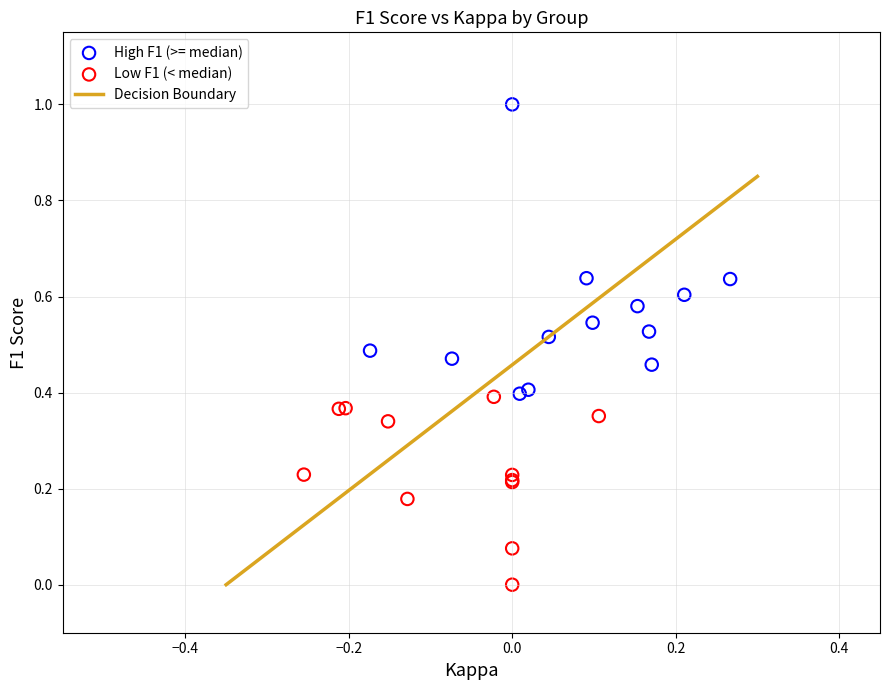

Which series reaches the maximum Y coordinate?

High F1 (>= median)